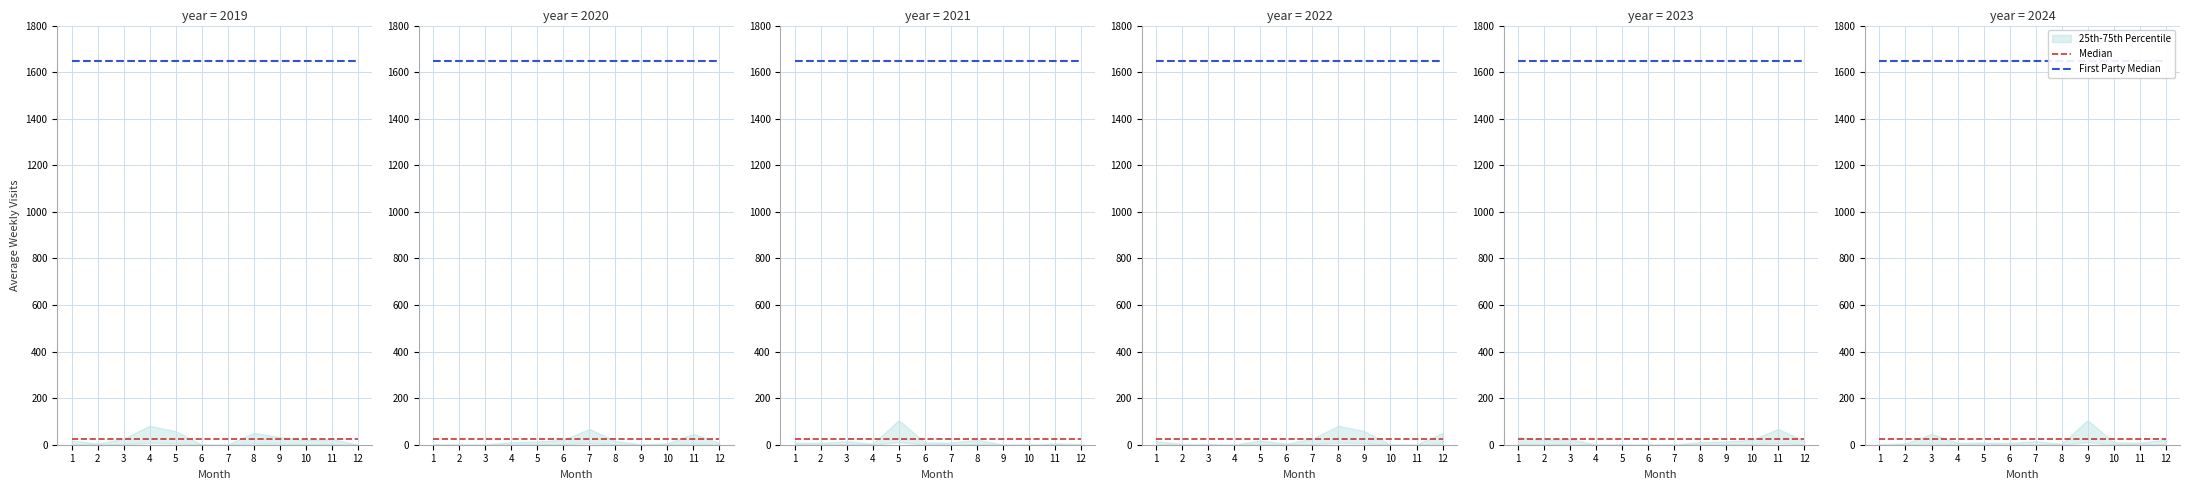

How many lines are shown in the chart?

2